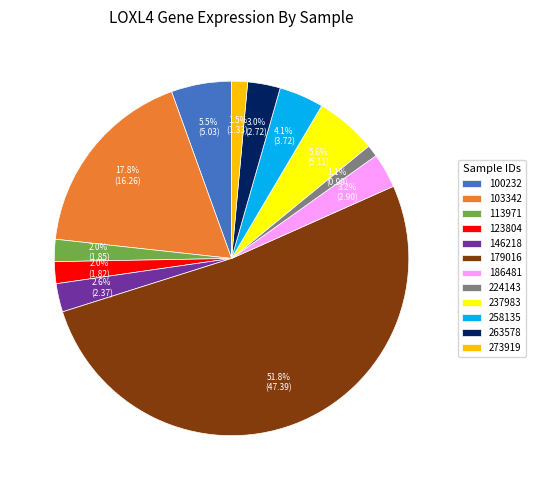

How much of the chart is everything except 123804?

98.0%